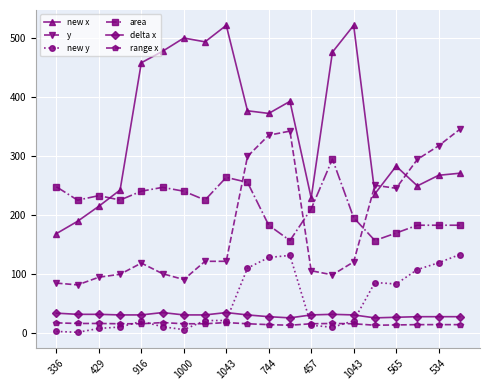

What is the value of the delta x point at the 12th from the left?

25.0